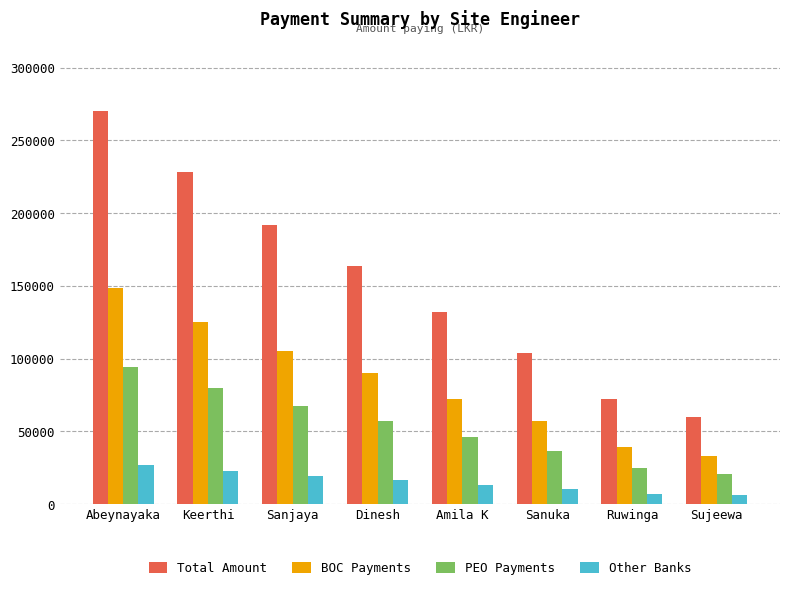

At which label does BOC Payments first exceed 90200?

Abeynayaka